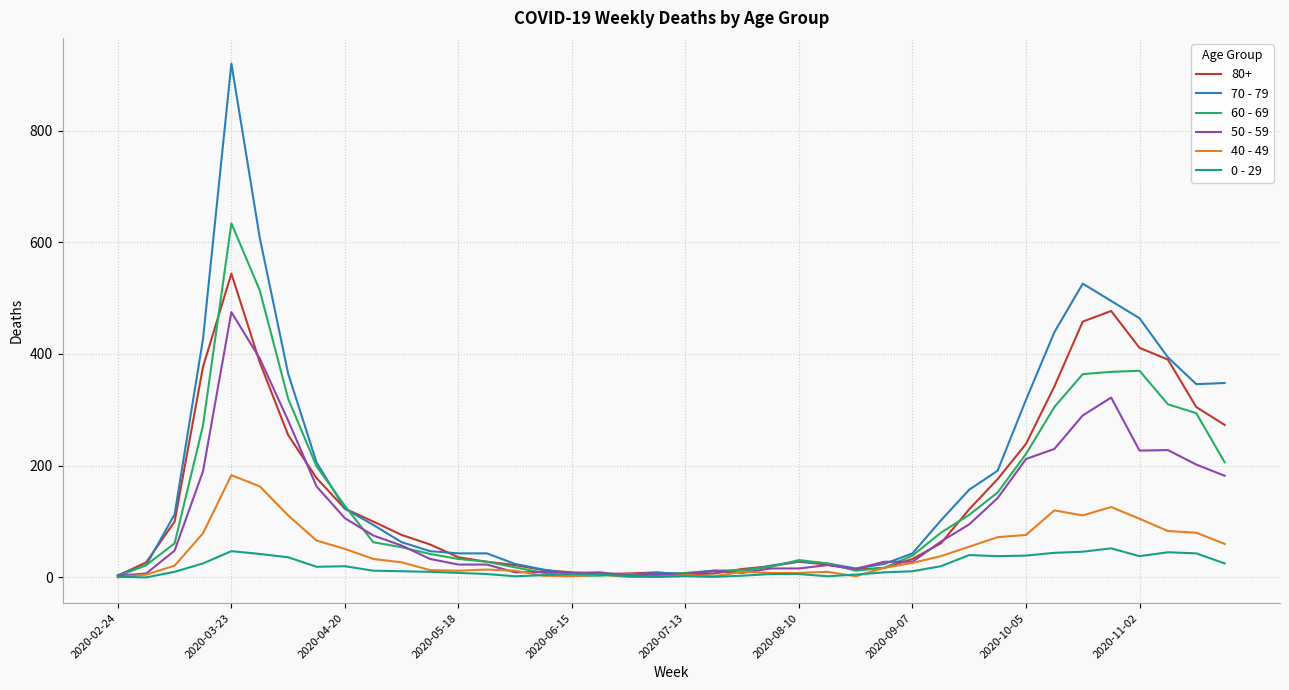

Rank the series by their maximum value, from highest to lowest.

70 - 79, 60 - 69, 80+, 50 - 59, 40 - 49, 0 - 29